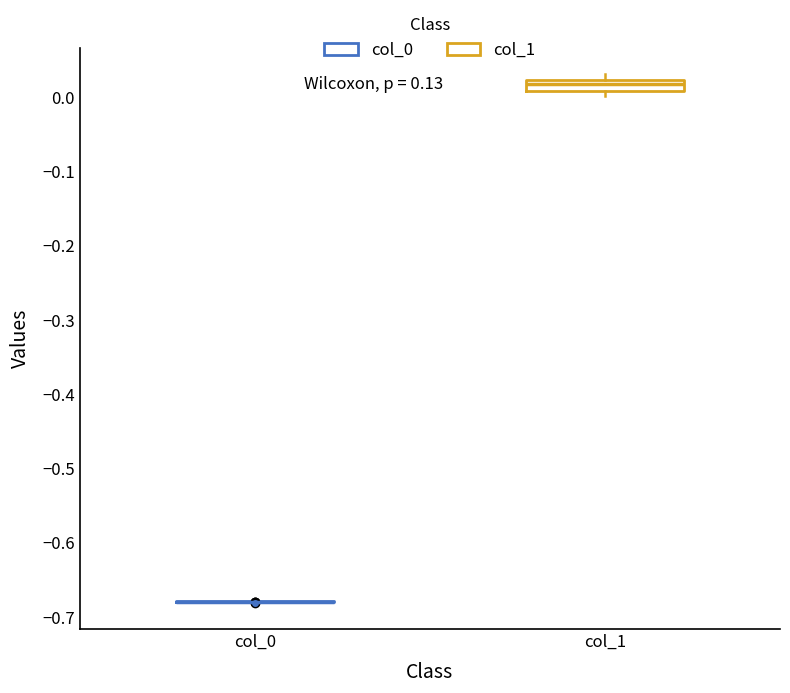

Reading left to right, transcribe this box plot: for each box, give where its median line is, the range the box spans, and where its two whiskers end, as read against the y-axis. The values are not printed on the chart, so give them approximately, as read against the axis.

col_0: box collapsed to a line at -0.68, whiskers -0.68 to -0.68
col_1: median 0.02 (inside the box), box 0.01 to 0.02, whiskers 0.00 to 0.03